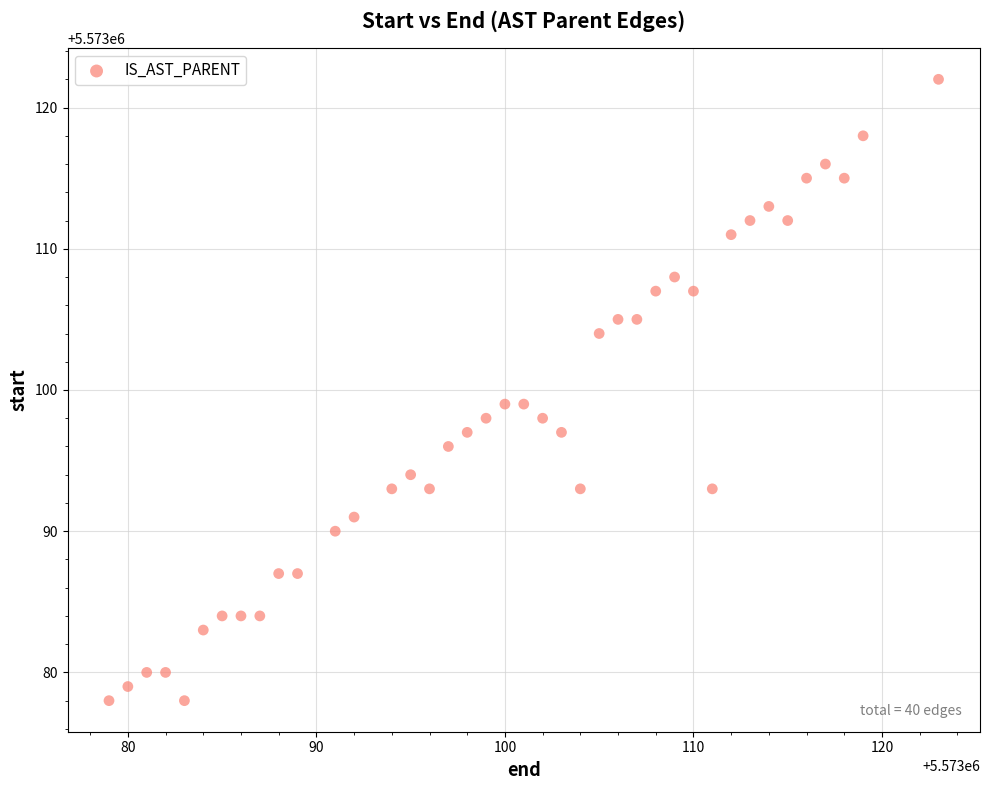

What is the range of X values (max minus min)?

44